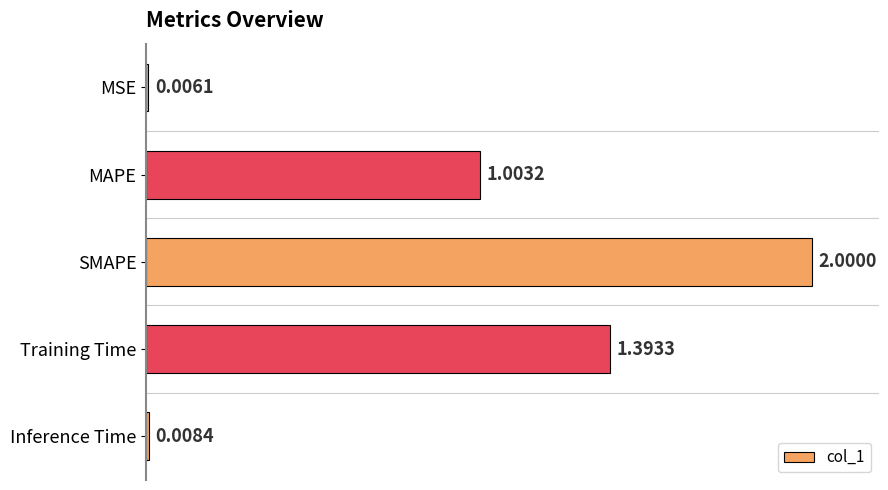

Which label corresponds to the largest value in the chart?

SMAPE